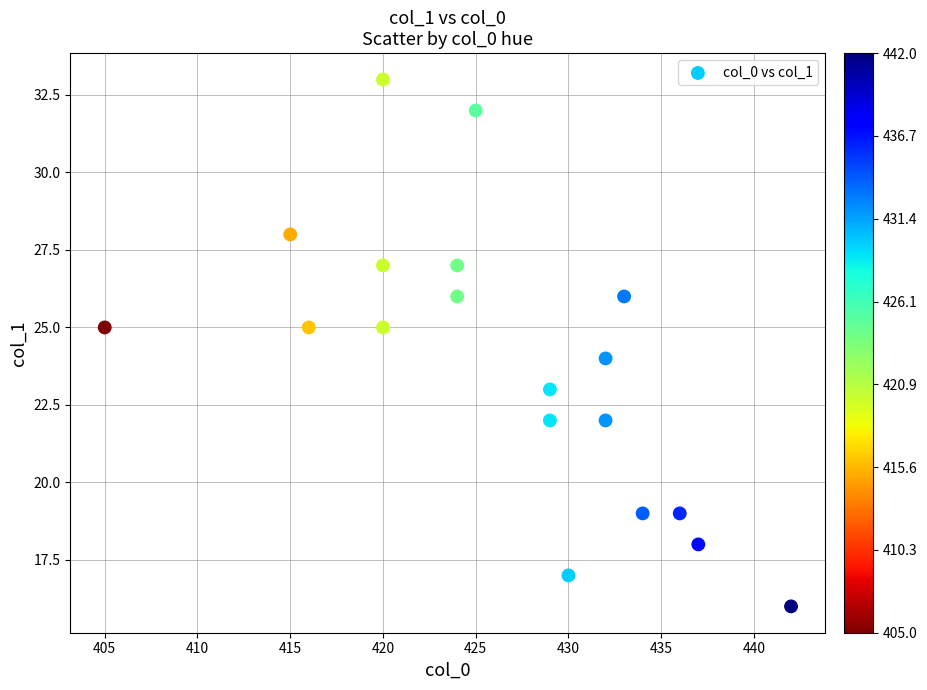

What is the range of X values (max minus min)?

37